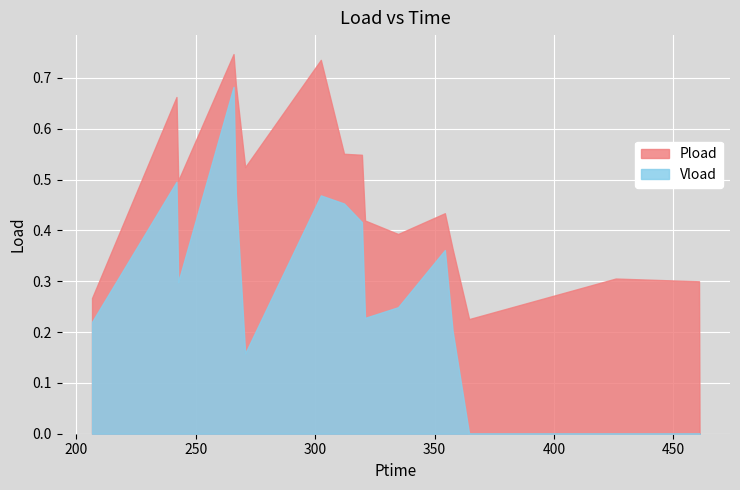

True or false: Pload and Vload intersect in this chart.

False